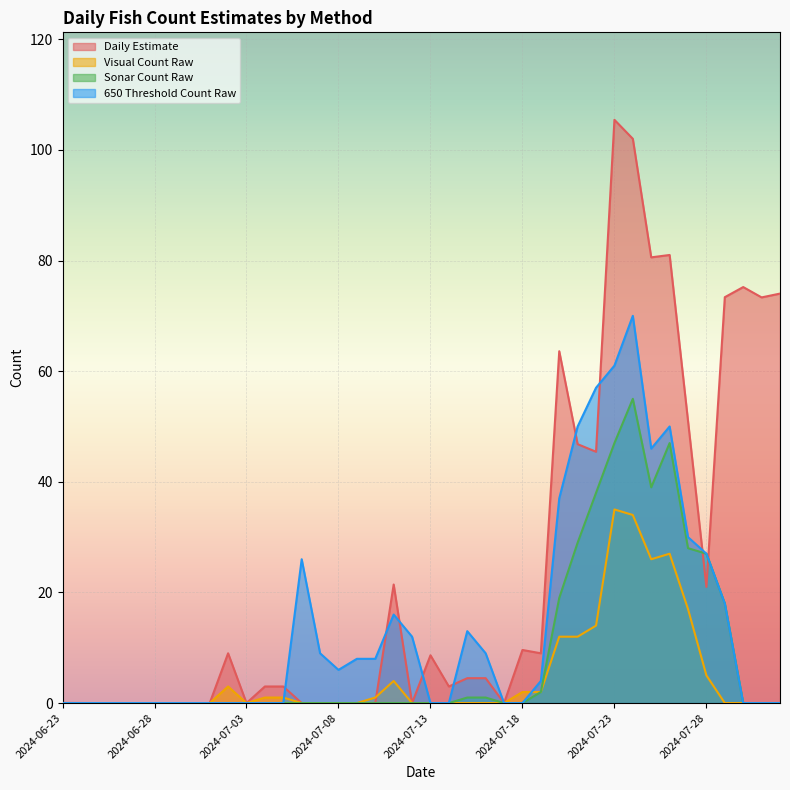

Reading left to right, transcribe all the data shown in this chart.

DailyEst: 0.0	0.0	0.0	0.0	0.0	0.0	0.0	0.0	0.0	9.0	0.0	3.0	3.0	0.0	0.0	0.0	0.0	0.0	21.4	0.0	8.6	3.0	4.5	4.5	0.0	9.6	9.0	63.6	46.8	45.4	105.4	102.0	80.6	81.0	51.0	21.0	73.4	75.2	73.3	74.0
vis_count_raw: 0.0	0.0	0.0	0.0	0.0	0.0	0.0	0.0	0.0	3.0	0.0	1.0	1.0	0.0	0.0	0.0	0.0	1.0	4.0	0.0	0.0	0.0	0.0	0.0	0.0	2.0	2.0	12.0	12.0	14.0	35.0	34.0	26.0	27.0	17.0	5.0	0.0	0.0	0.0	0.0
sonar_count_raw: 0.0	0.0	0.0	0.0	0.0	0.0	0.0	0.0	0.0	0.0	0.0	0.0	0.0	0.0	0.0	0.0	0.0	0.0	0.0	0.0	0.0	0.0	1.0	1.0	0.0	0.0	2.0	19.0	29.0	38.0	47.0	55.0	39.0	47.0	28.0	27.0	18.0	0.0	0.0	0.0
650thresh_count_raw: 0.0	0.0	0.0	0.0	0.0	0.0	0.0	0.0	0.0	0.0	0.0	0.0	0.0	26.0	9.0	6.0	8.0	8.0	16.0	12.0	0.0	0.0	13.0	9.0	0.0	0.0	4.0	37.0	50.0	57.0	61.0	70.0	46.0	50.0	30.0	27.0	18.0	0.0	0.0	0.0